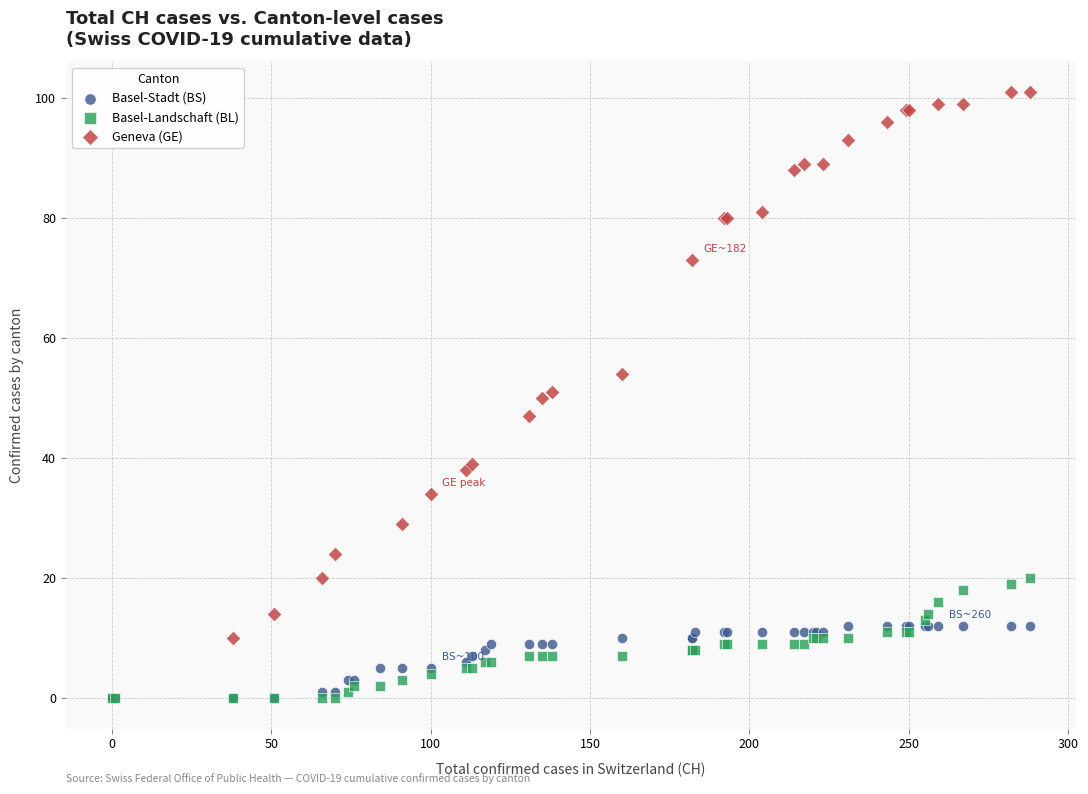

Which series contains the highest Y value?

Geneva (GE)